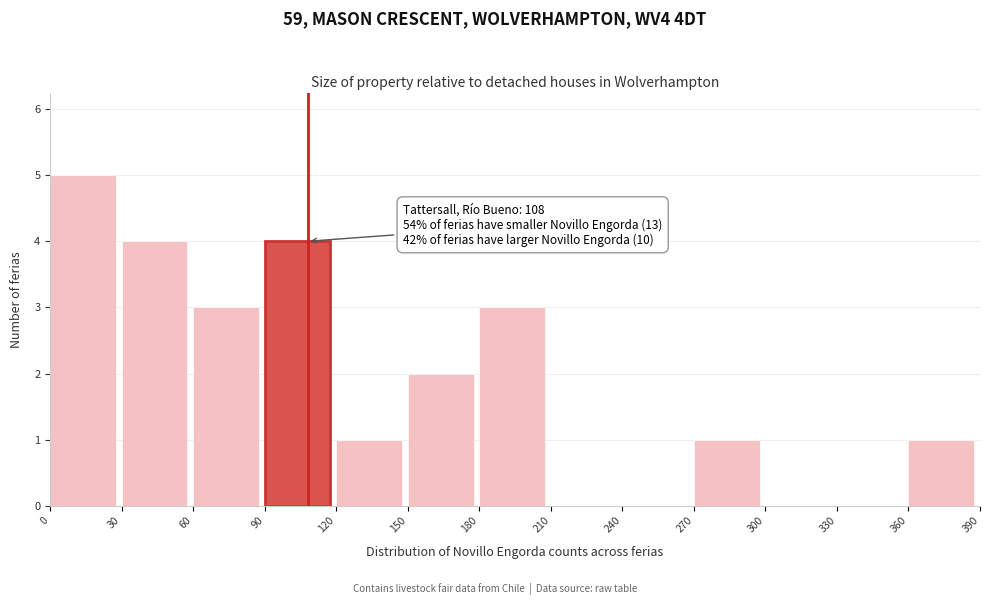

Over which range of the x-axis is the bar tallest?

0 to 30